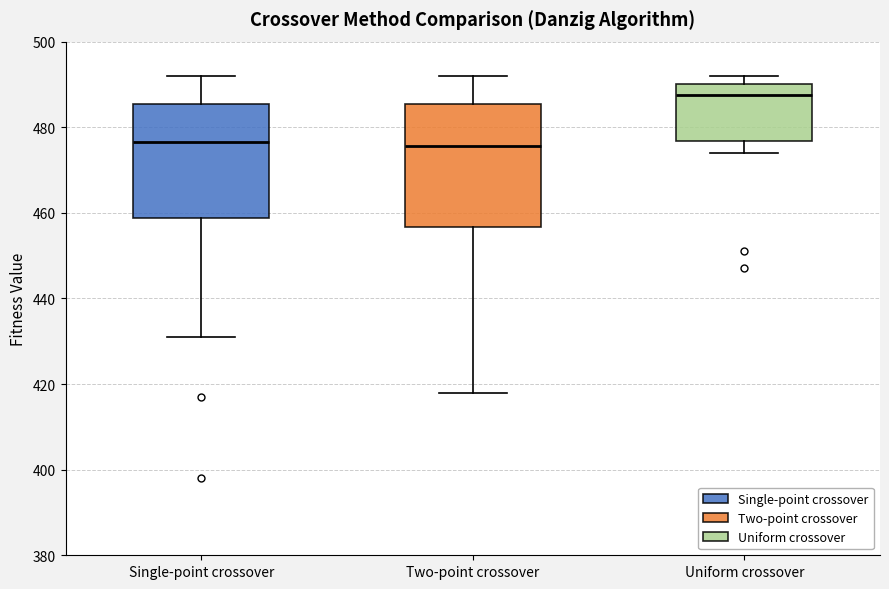

Reading left to right, read every box against the y-axis: the position of its median line, the range the box covers, and the ends of its whiskers. The values are not printed on the chart, so give them approximately, as read against the axis.

Single-point crossover: median 476, box 458 to 486, whiskers 432 to 492
Two-point crossover: median 476, box 456 to 486, whiskers 418 to 492
Uniform crossover: median 488, box 476 to 490, whiskers 474 to 492